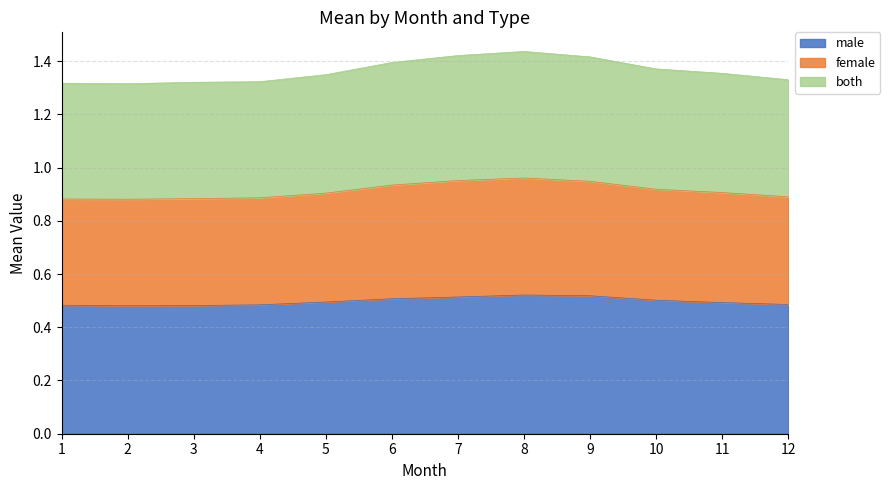

True or false: both and male intersect in this chart.

False